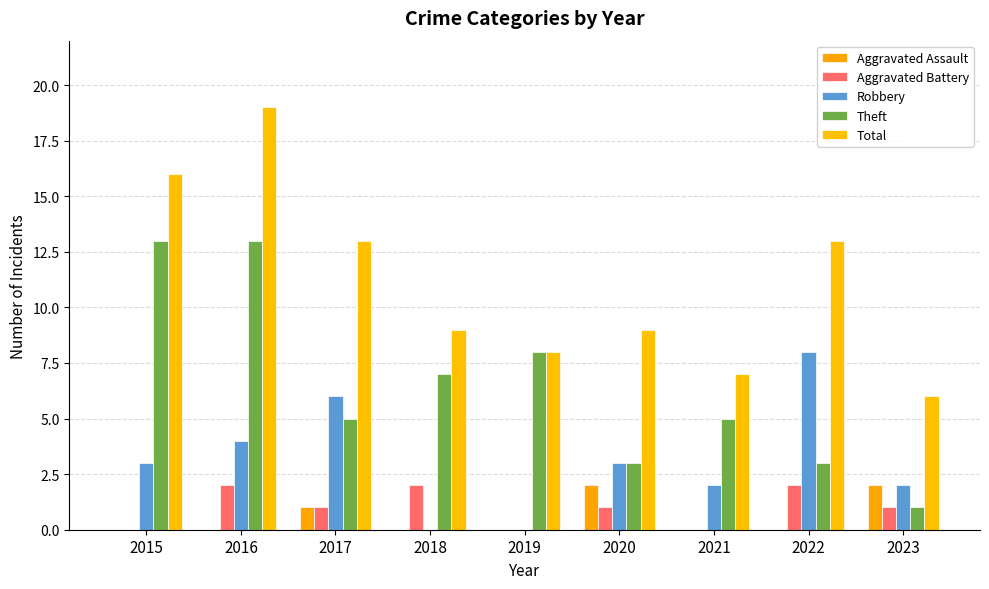

At which category is the sum across all series the highest?

2016